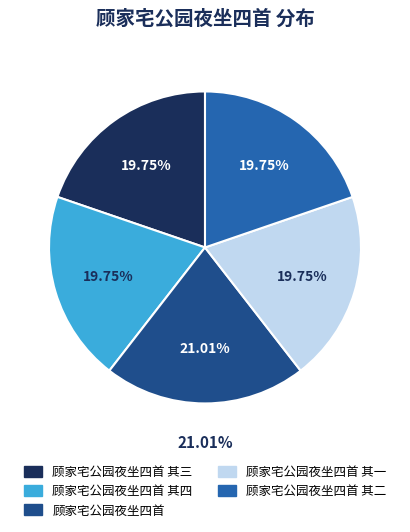

What percentage do 顾家宅公园夜坐四首 其四 and 顾家宅公园夜坐四首 其三 together represent?

39.5%